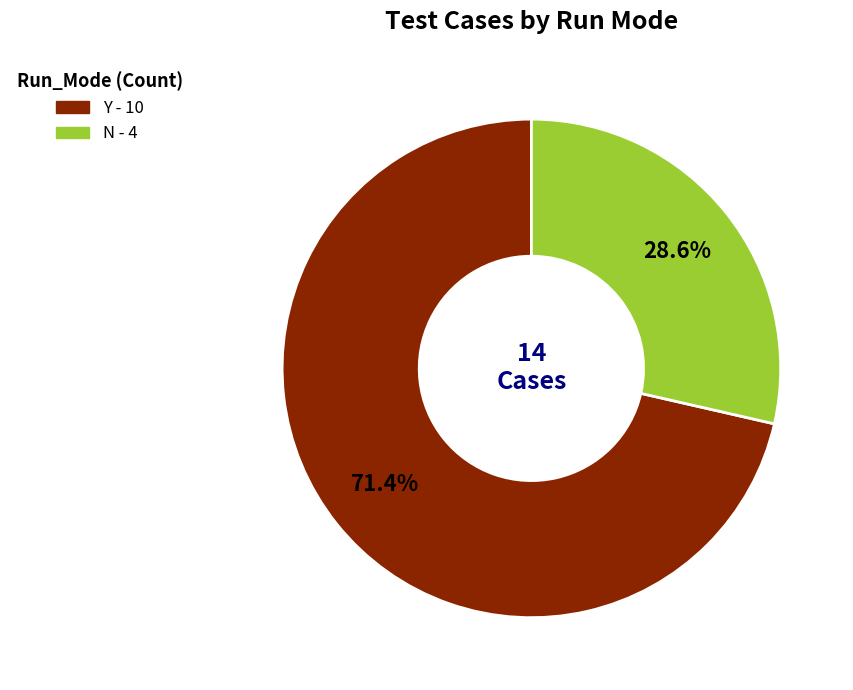

What is the smallest slice in the pie chart?

N